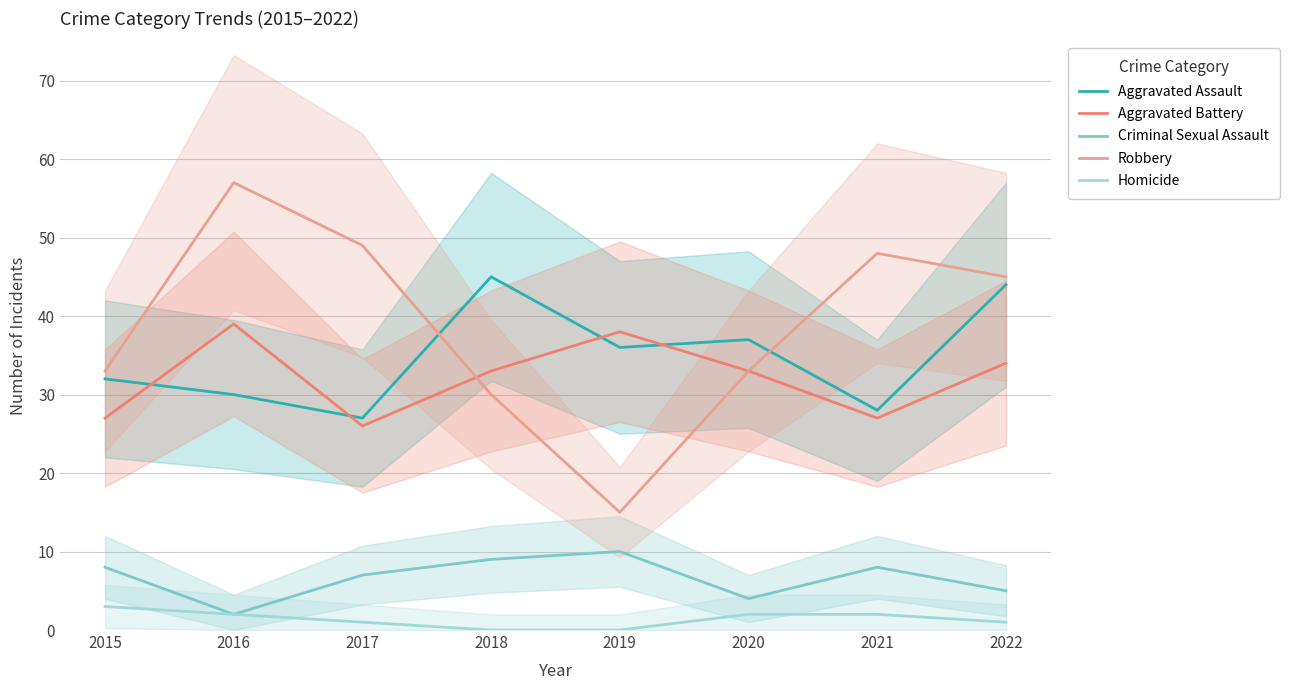

How many lines are shown in the chart?

5